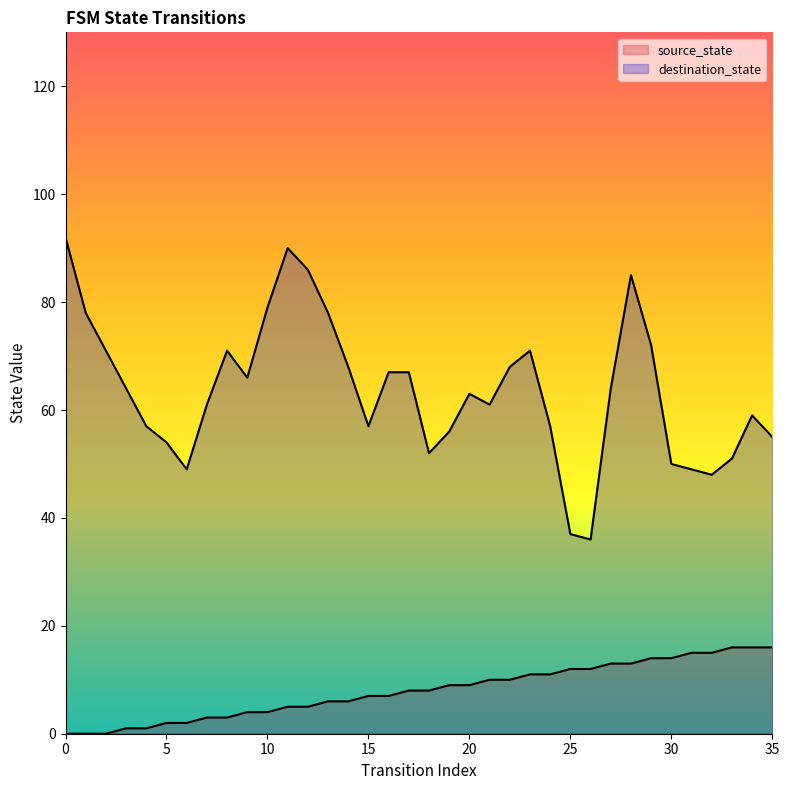

The value at 28 is 6. True or false?

False